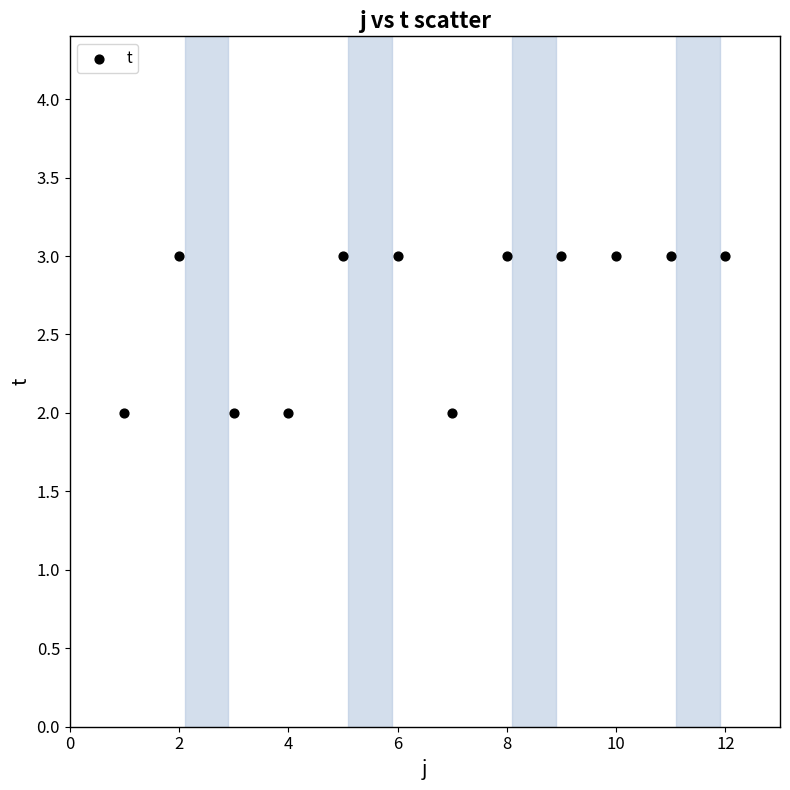

What is the average X value?

6